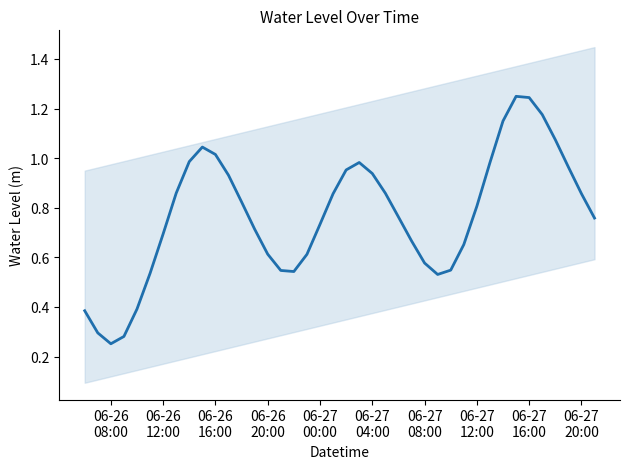

Reading left to right, list all the values displayed in this chart.

0.4	0.3	0.3	0.3	0.4	0.5	0.7	0.9	1.0	1.0	1.0	0.9	0.8	0.7	0.6	0.5	0.5	0.6	0.7	0.9	1.0	1.0	0.9	0.9	0.8	0.7	0.6	0.5	0.5	0.7	0.8	1.0	1.1	1.2	1.2	1.2	1.1	1.0	0.9	0.8